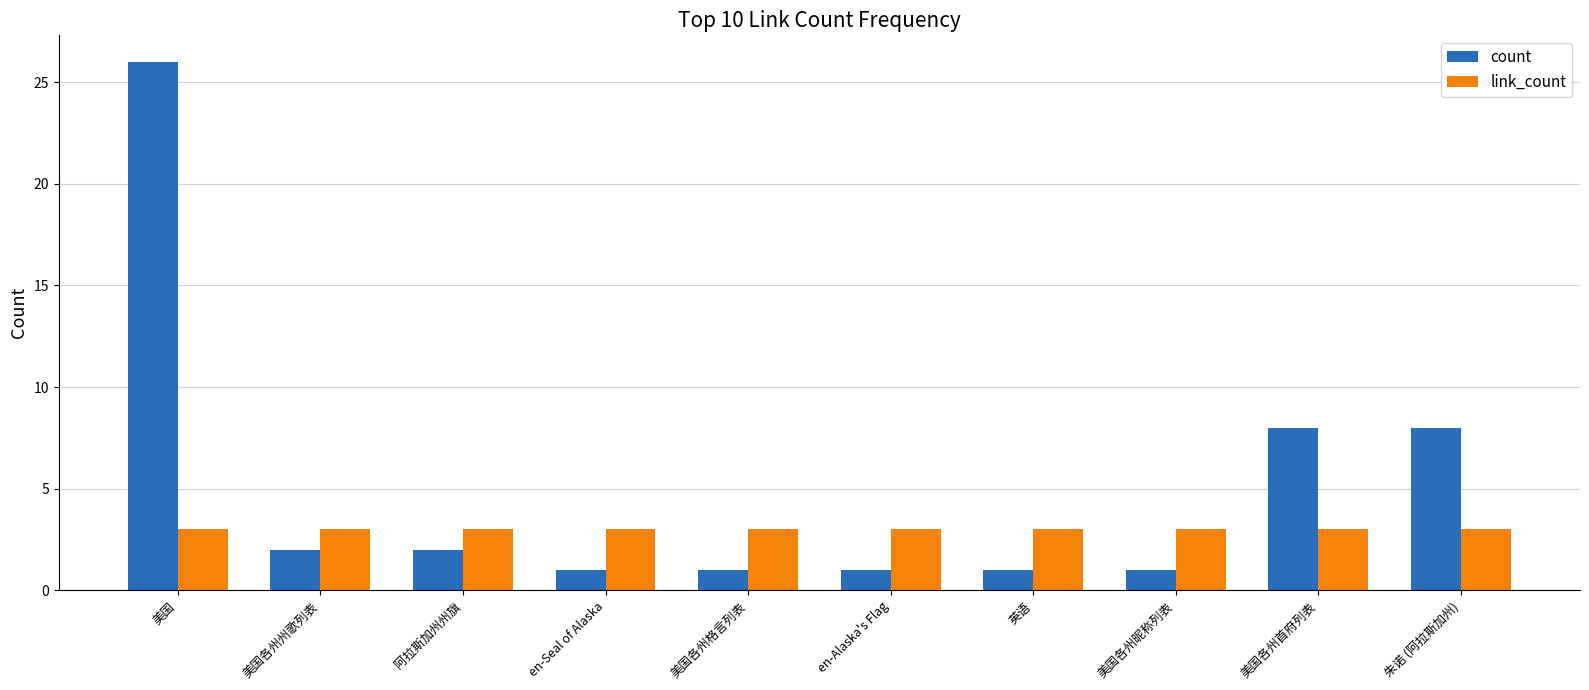

Between 美国各州州歌列表 and 美国各州首府列表, which series saw the biggest shift?

count